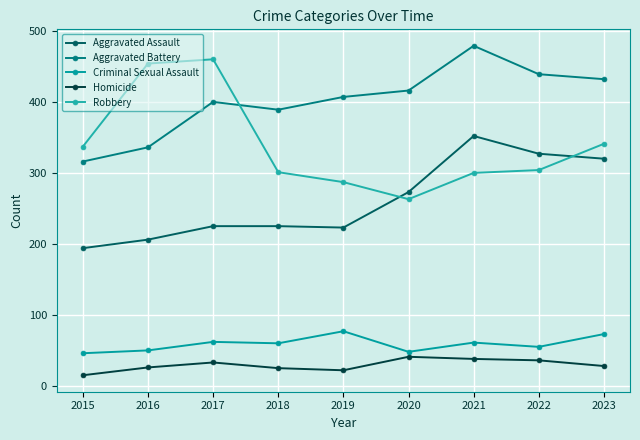

Reading left to right, extract all data points from this chart.

Aggravated Assault: 194	206	225	225	223	273	352	327	320
Aggravated Battery: 316	336	400	389	407	416	479	439	432
Criminal Sexual Assault: 46	50	62	60	77	48	61	55	73
Homicide: 15	26	33	25	22	41	38	36	28
Robbery: 337	454	460	301	287	263	300	304	341